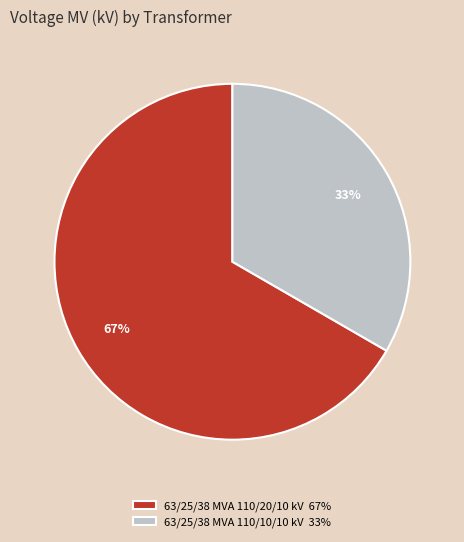

Count the number of slices in the pie.

2